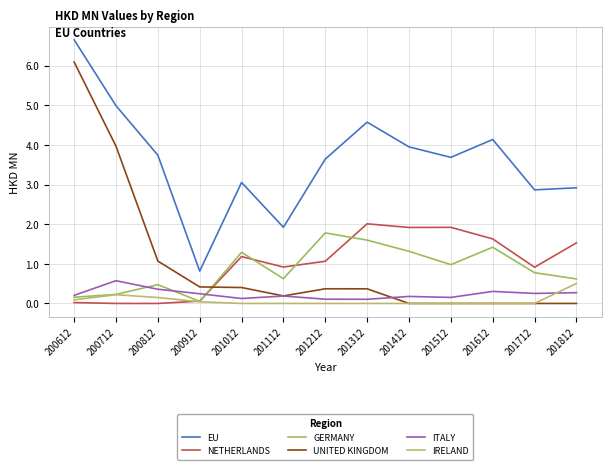

What is the greatest value displayed?

6.7